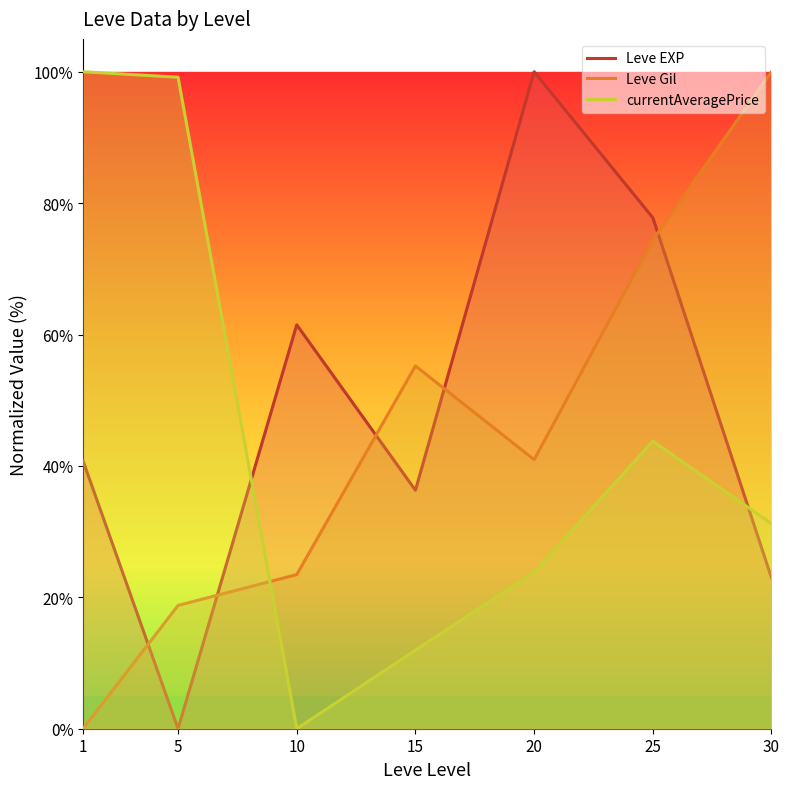

What is the difference between the currentAveragePrice values at 5 and 30?

67.9